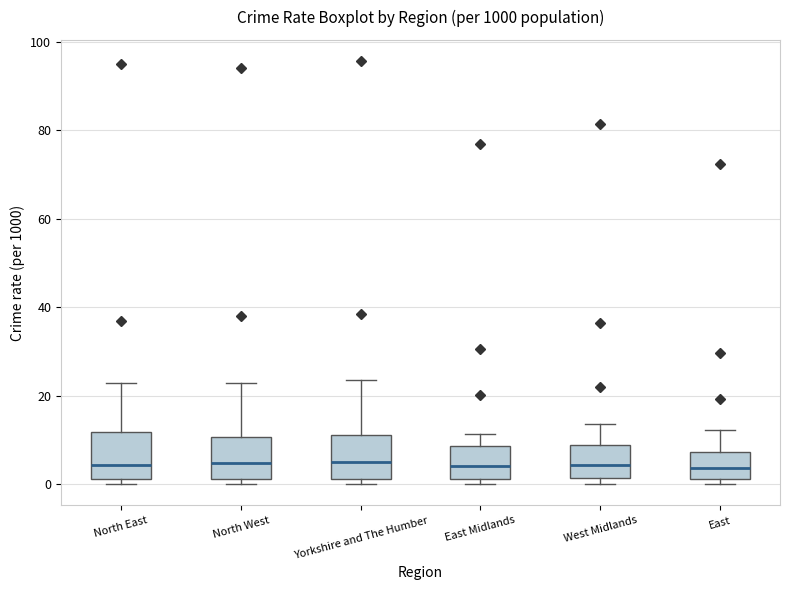

Reading left to right, read every box against the y-axis: the position of its median line, the range the box covers, and the ends of its whiskers. The values are not printed on the chart, so give them approximately, as read against the axis.

North East: median 4, box 2 to 12, whiskers 0 to 22
North West: median 4, box 2 to 10, whiskers 0 to 22
Yorkshire and The Humber: median 6, box 2 to 12, whiskers 0 to 24
East Midlands: median 4, box 2 to 8, whiskers 0 to 12
West Midlands: median 4, box 2 to 8, whiskers 0 to 14
East: median 4, box 2 to 8, whiskers 0 to 12